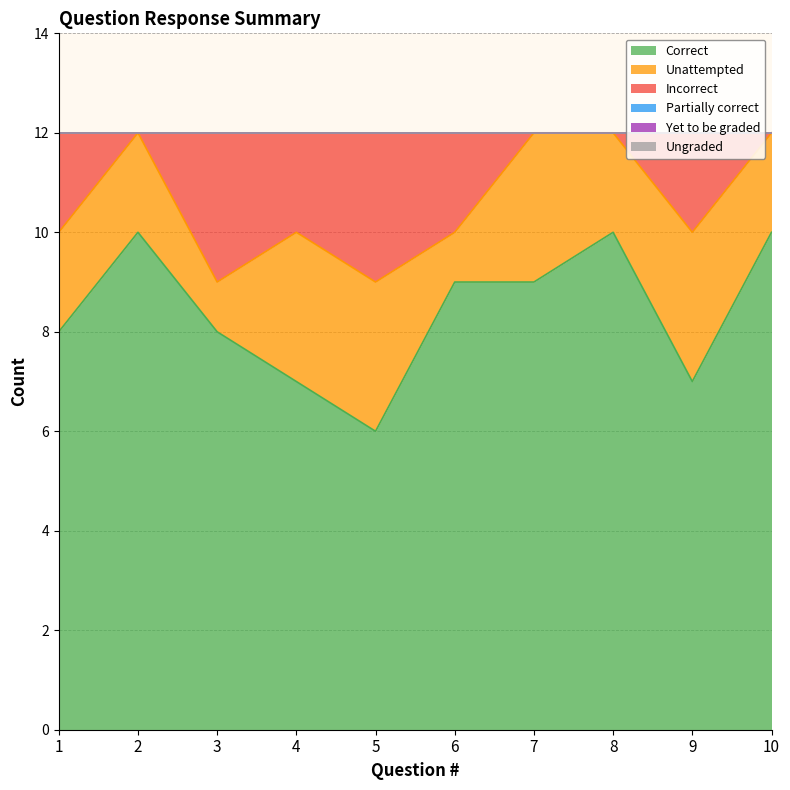

Reading right to left, list all the values displayed in this chart.

Correct: 10=10	9=7	8=10	7=9	6=9	5=6	4=7	3=8	2=10	1=8
Incorrect: 10=0	9=2	8=0	7=0	6=2	5=3	4=2	3=3	2=0	1=2
Unattempted: 10=2	9=3	8=2	7=3	6=1	5=3	4=3	3=1	2=2	1=2
Yet to be graded: 10=0	9=0	8=0	7=0	6=0	5=0	4=0	3=0	2=0	1=0
Partially correct: 10=0	9=0	8=0	7=0	6=0	5=0	4=0	3=0	2=0	1=0
Ungraded: 10=0	9=0	8=0	7=0	6=0	5=0	4=0	3=0	2=0	1=0